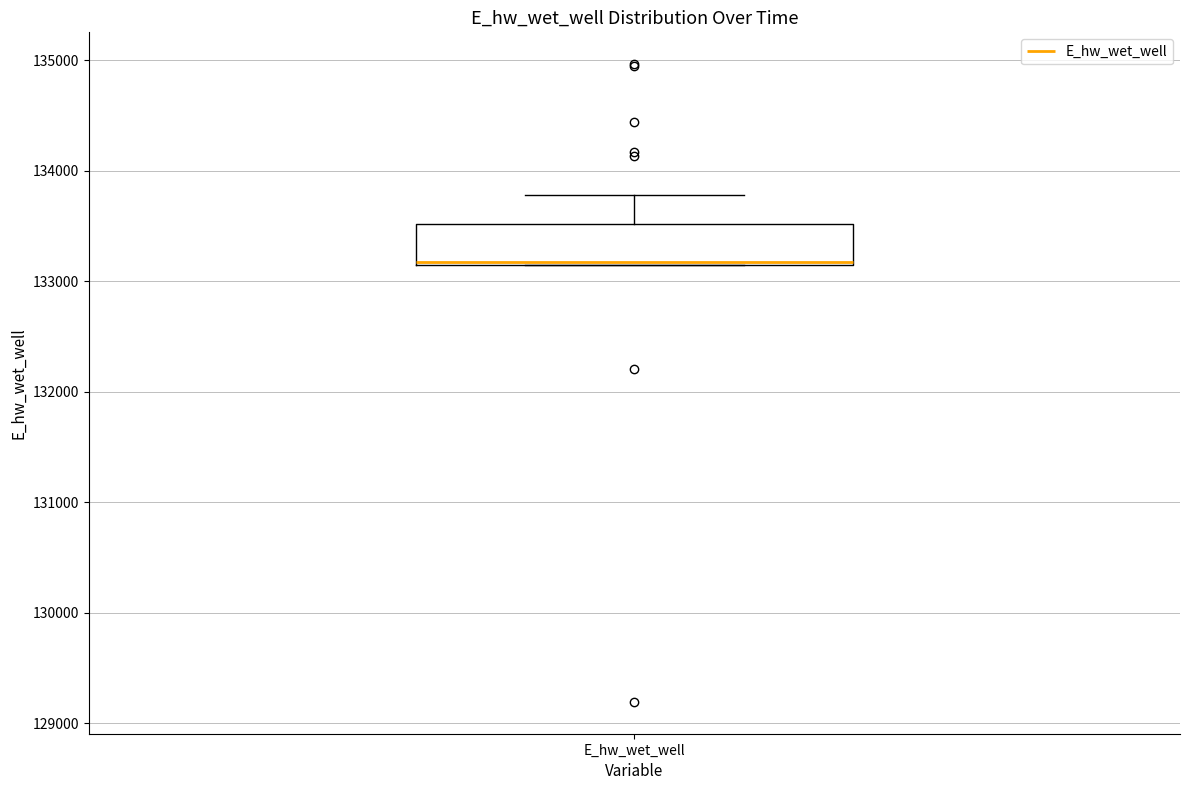

Transcribe this box plot: give where the median line is, the range the box spans, and where the two whiskers end, as read against the y-axis. The values are not printed on the chart, so give them approximately, as read against the axis.

median 133200 (drawn on the box's lower edge), box 133200 to 133500, whiskers 133100 to 133800